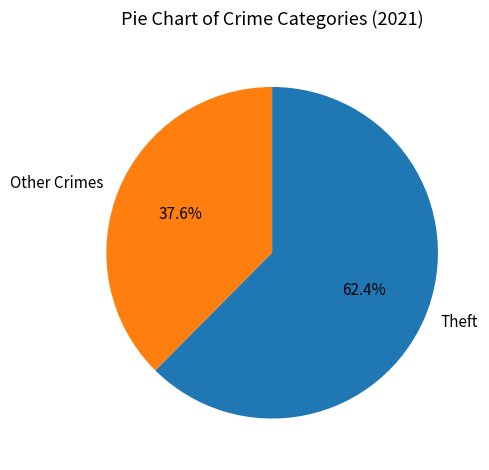

How many slices are in this pie chart?

2